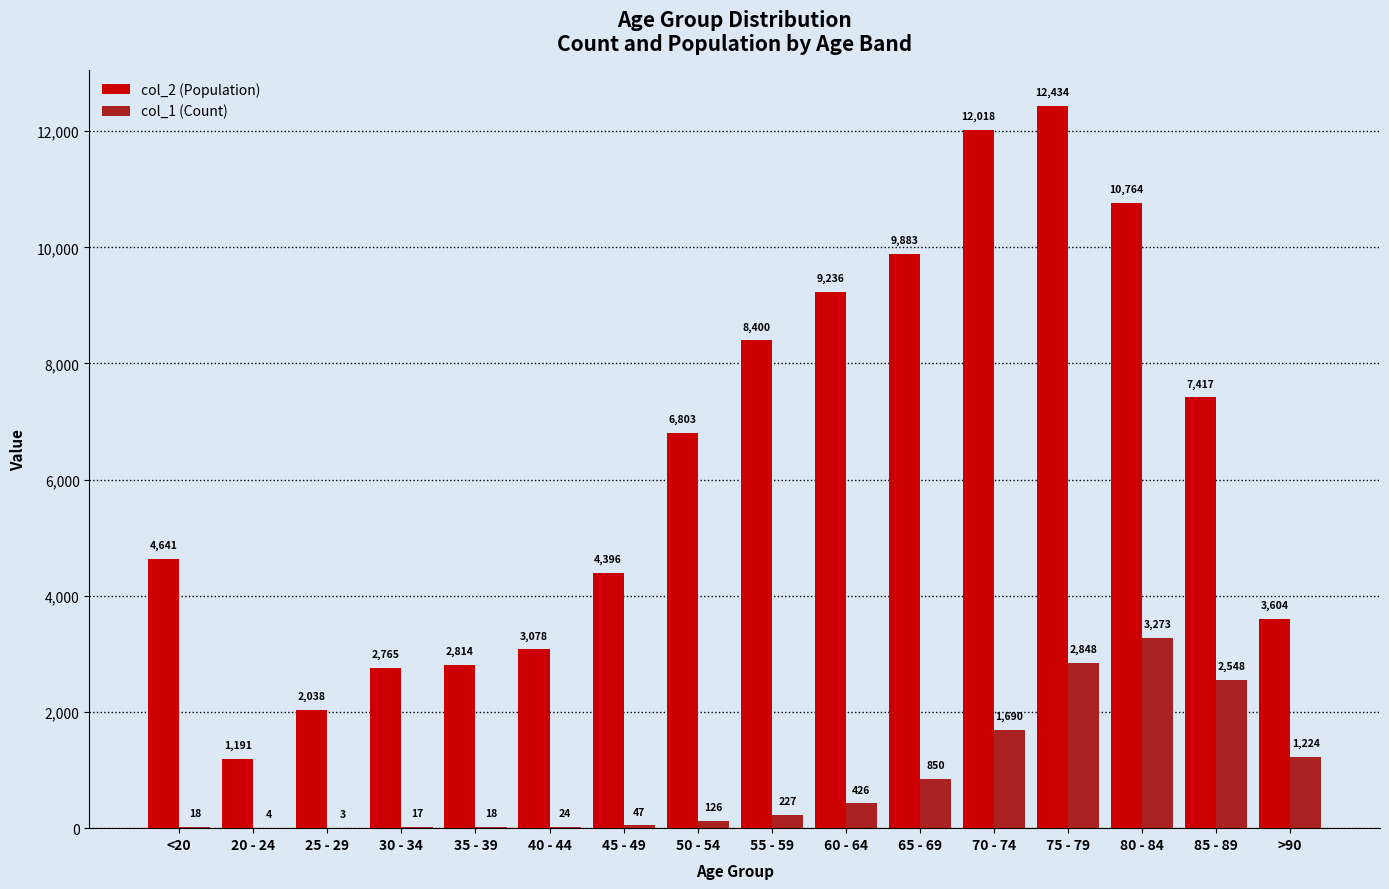

What is the total value across all series at <20?

4659